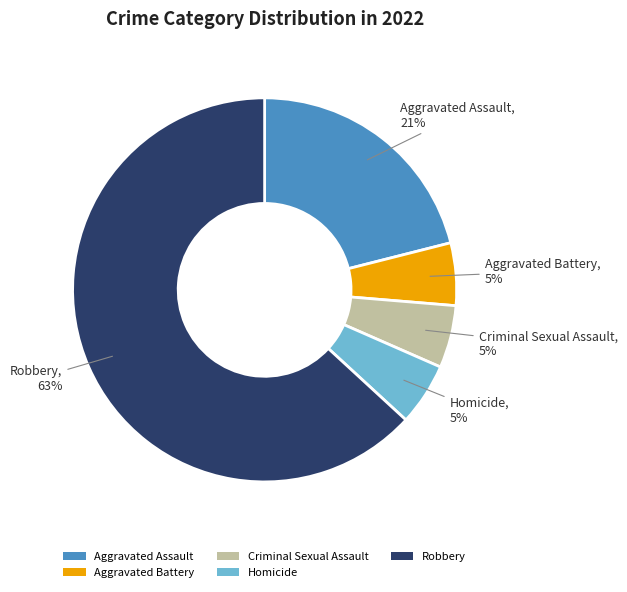

Is it true that Aggravated Battery is 1% of the pie?

False